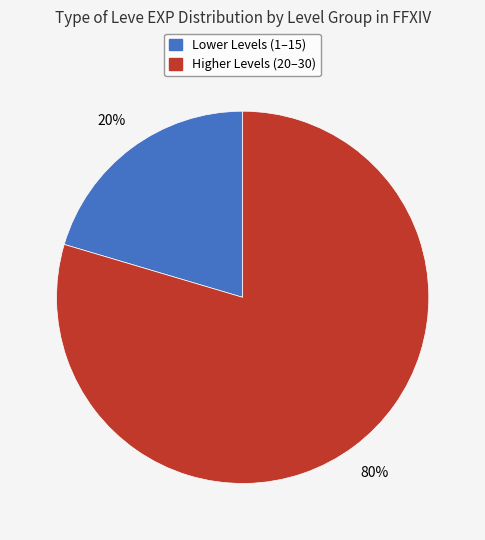

Do Lower Levels (1–15) and Higher Levels (20–30) together represent more than half of the pie?

Yes